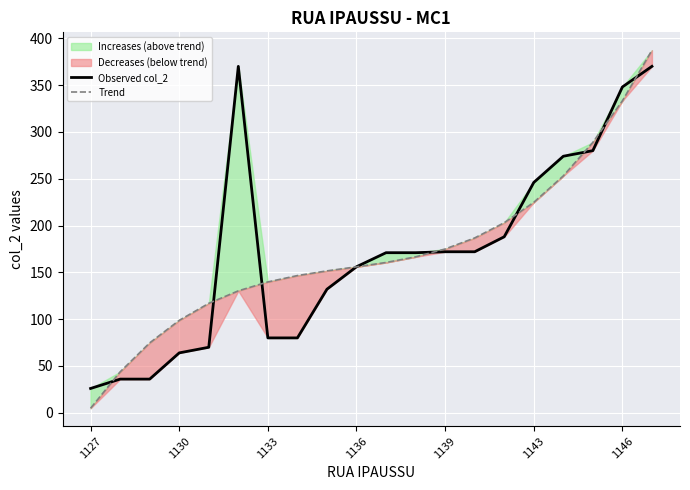

What is the difference between the maximum and second lowest values in the Observed col_2 series?

334